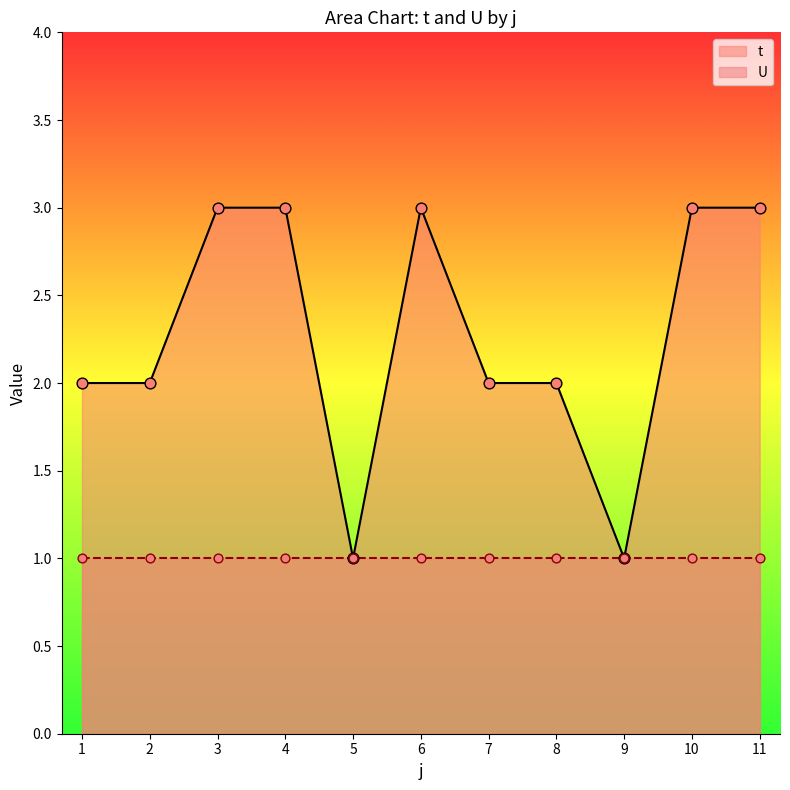

What is the ratio of the value at 2 to the value at 7?

1.0